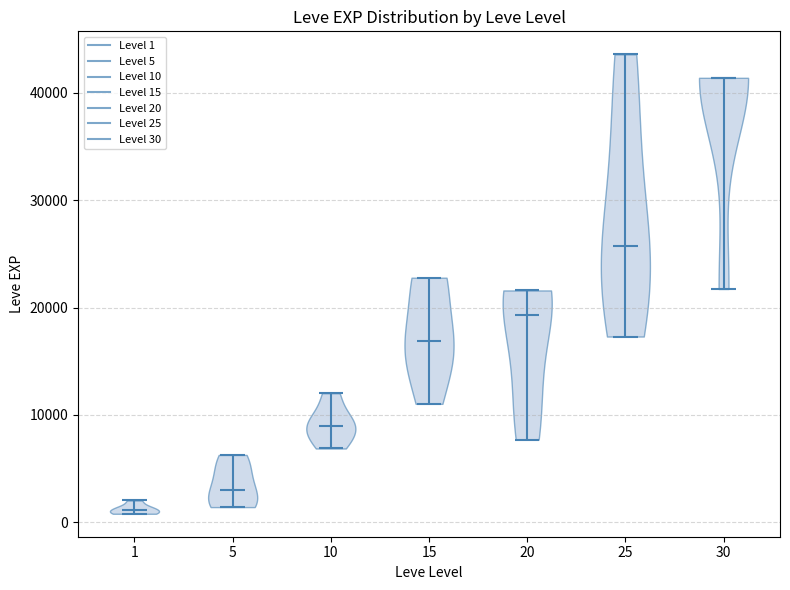

Which violin has the lowest median line?

1